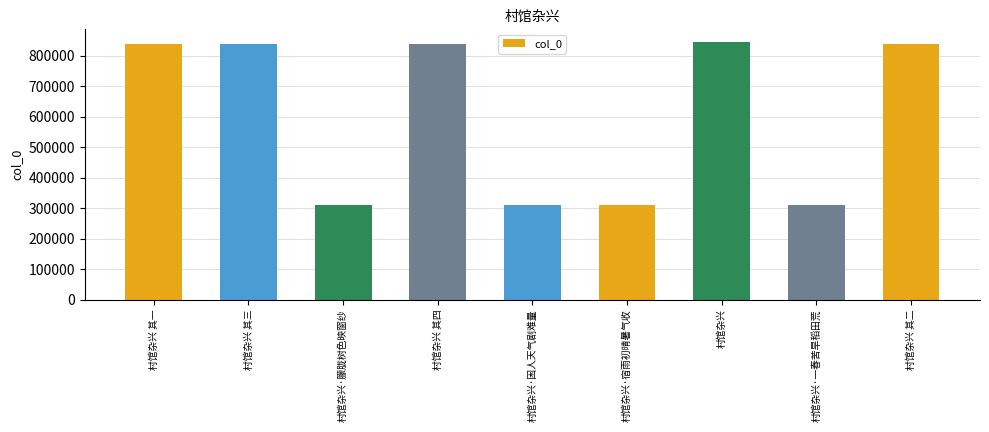

What is the greatest value displayed?

844125